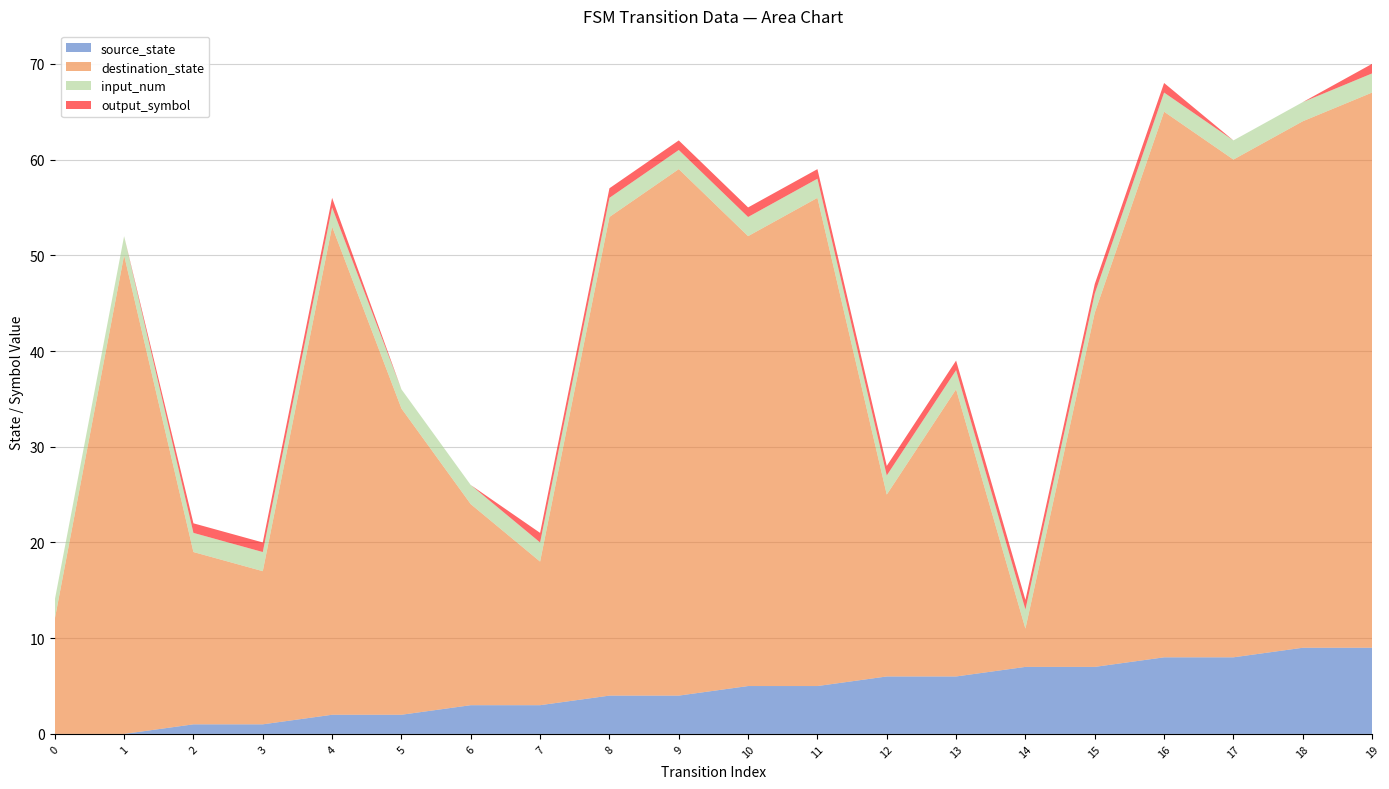

Reading right to left, extract all data points from this chart.

source_state: 9	9	8	8	7	7	6	6	5	5	4	4	3	3	2	2	1	1	0	0
destination_state: 58	55	52	57	37	4	30	19	51	47	55	50	15	21	32	51	16	18	50	12
input_num: 2	2	2	2	2	2	2	2	2	2	2	2	2	2	2	2	2	2	2	2
output_symbol: 1	0	0	1	1	1	1	1	1	1	1	1	1	0	0	1	1	1	0	0